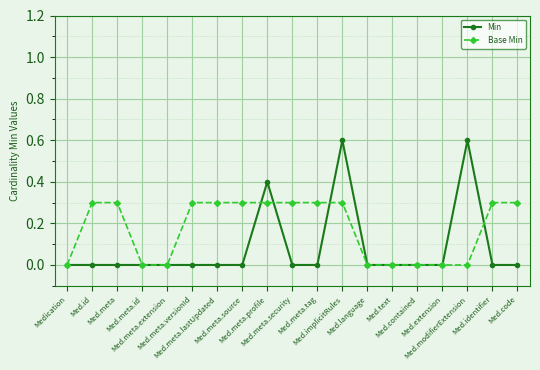

Which series has the largest range (max minus min)?

Min